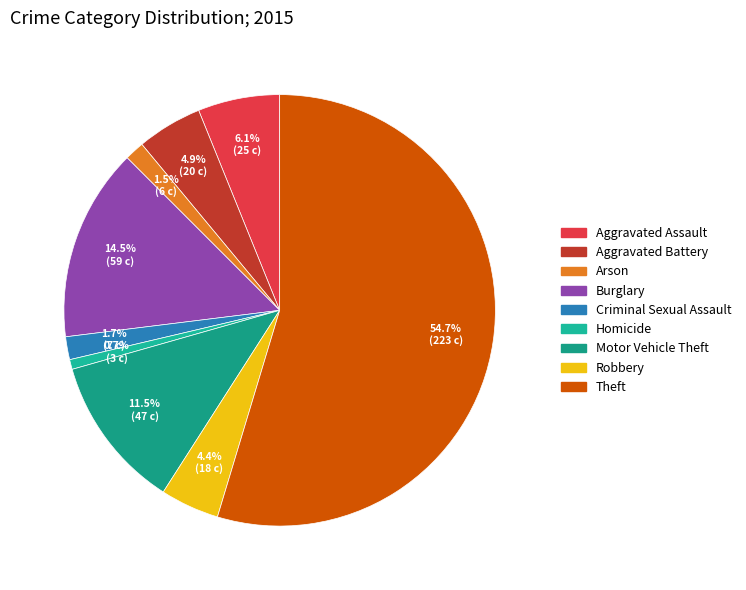

Between Aggravated Assault and Aggravated Battery, which is larger?

Aggravated Assault